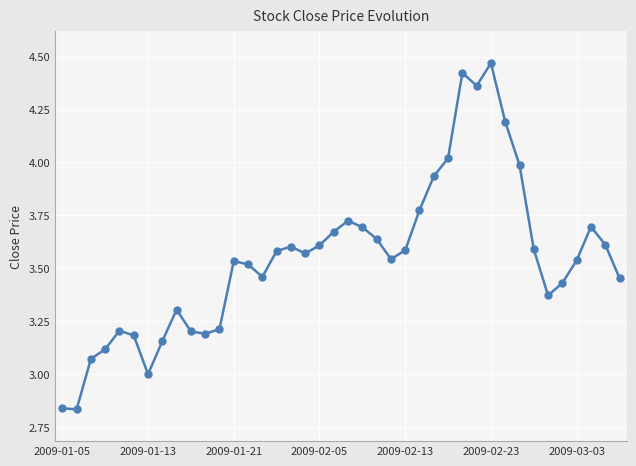

True or false: the data has more than 1 interior local peaks.

True